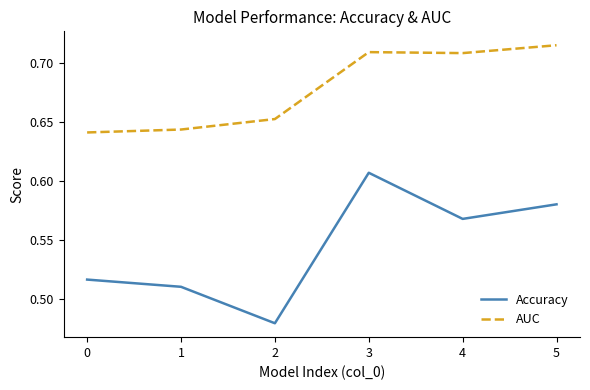

How many series are shown in this chart?

2